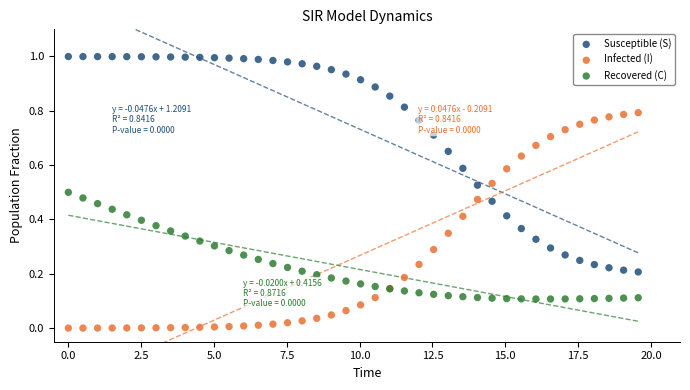

Which series reaches the minimum Y coordinate?

Infected (I)